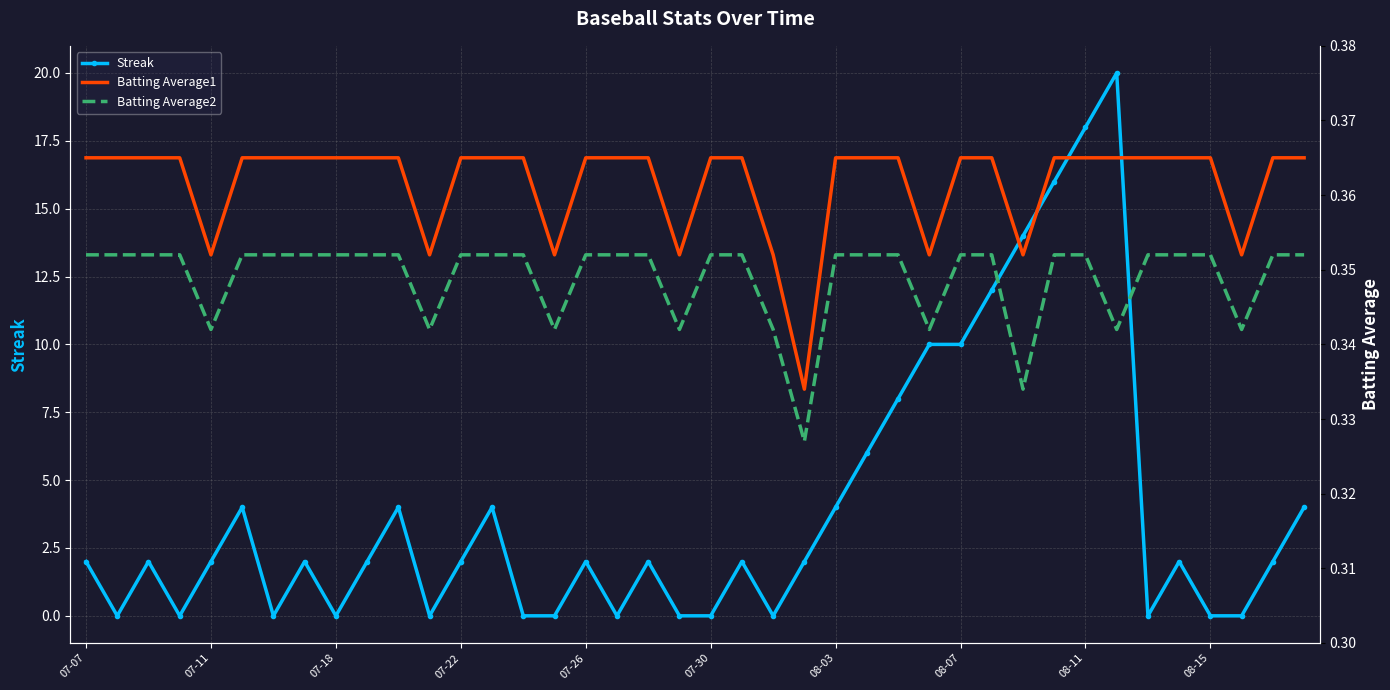

Is it true that Streak equals 6 at 08-07?

False